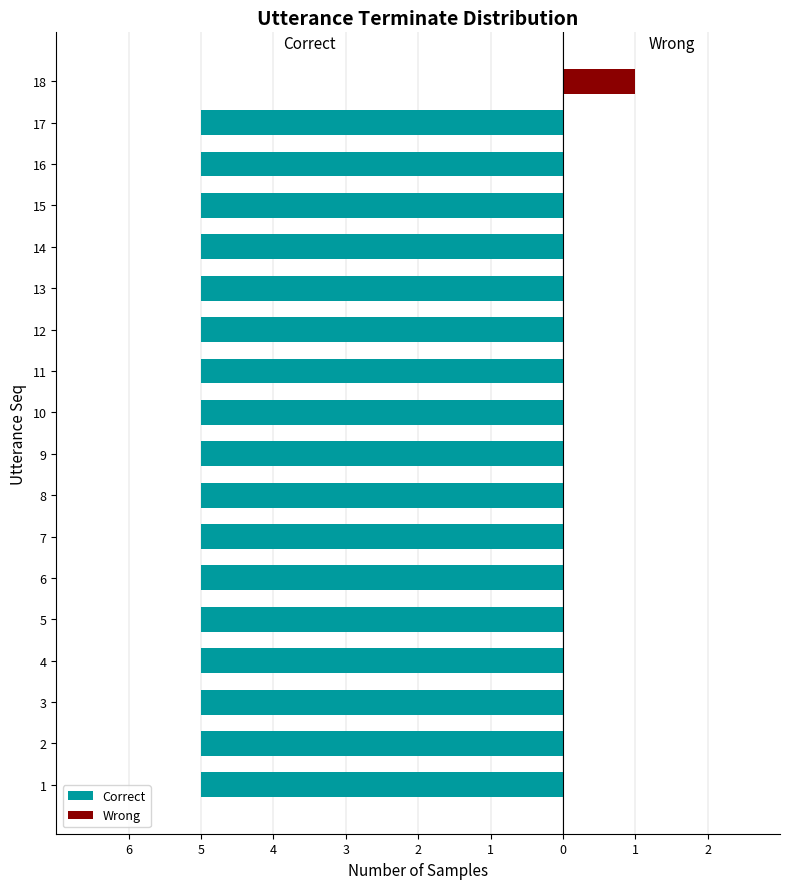

The value of Correct at 4 is -5. True or false?

True